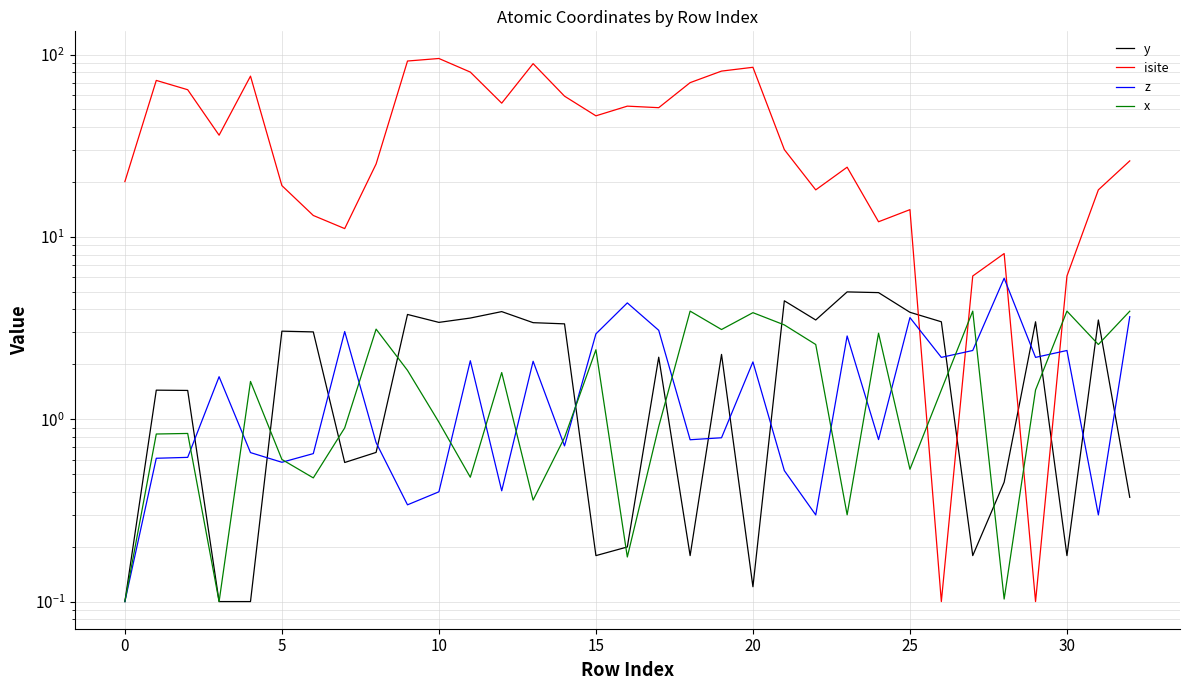

How many values in the x series exceed 1?

17